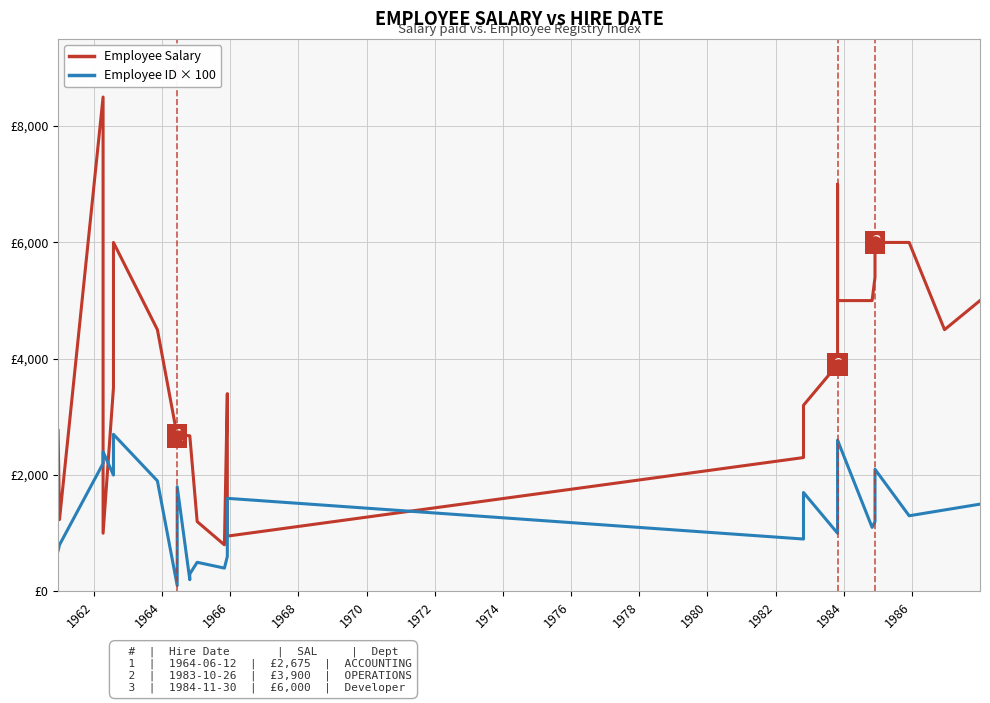

Is the value of Employee Salary at 26 greater than the value of Employee ID × 100 at 26?

Yes